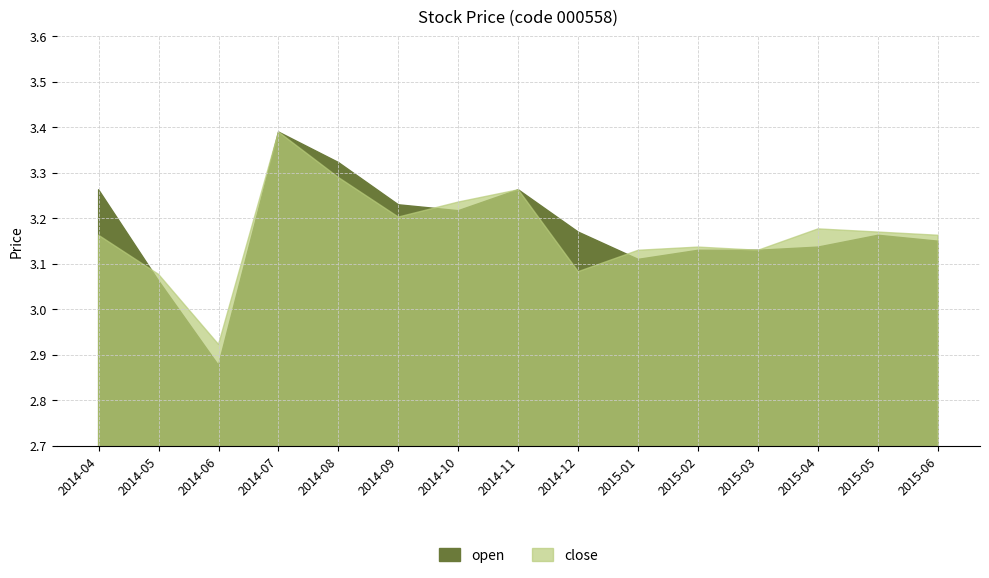

True or false: close has more than 2 interior local peaks.

True